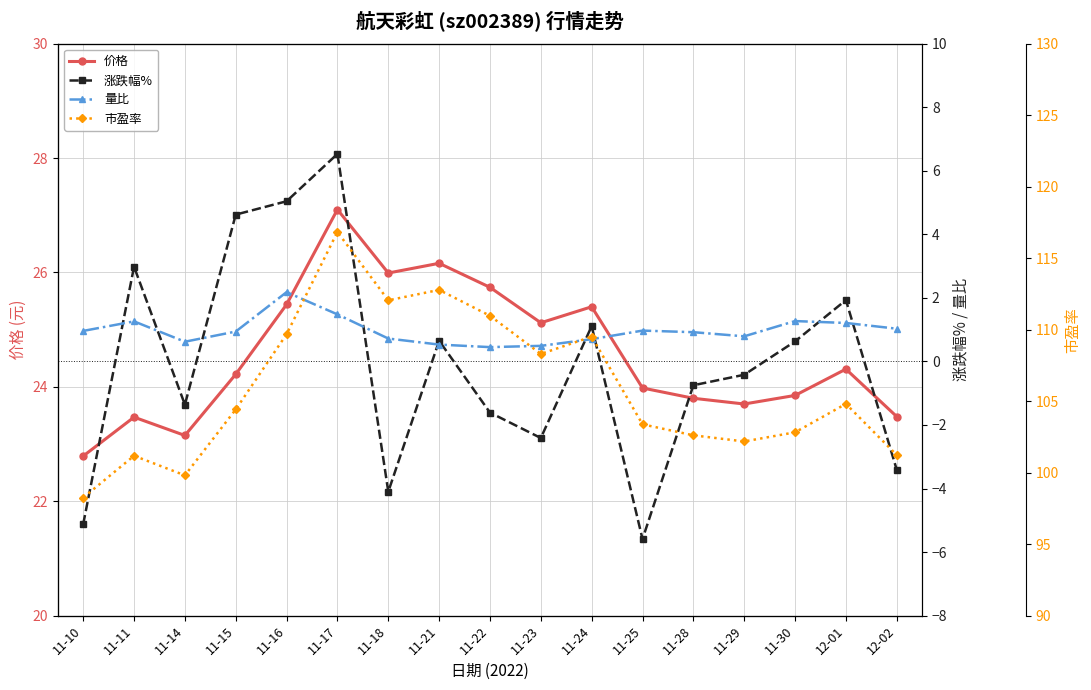

Reading left to right, list all the values displayed in this chart.

价格: 22.8	23.5	23.1	24.2	25.4	27.1	26.0	26.2	25.7	25.1	25.4	24.0	23.8	23.7	23.9	24.3	23.5
涨跌幅%: -5.1	3.0	-1.4	4.6	5.0	6.5	-4.1	0.7	-1.6	-2.4	1.1	-5.6	-0.8	-0.4	0.6	1.9	-3.4
量比: 1.0	1.3	0.6	0.9	2.2	1.5	0.7	0.5	0.5	0.5	0.7	1.0	0.9	0.8	1.3	1.2	1.0
市盈率: 98.2	101.2	99.8	104.4	109.7	116.8	112.0	112.8	111.0	108.3	109.5	103.4	102.6	102.2	102.8	104.8	101.2